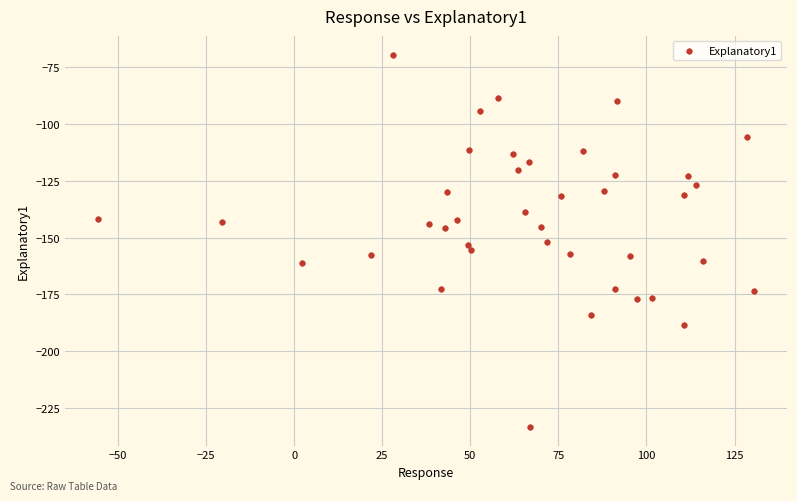

What is the range of X values (max minus min)?

186.2